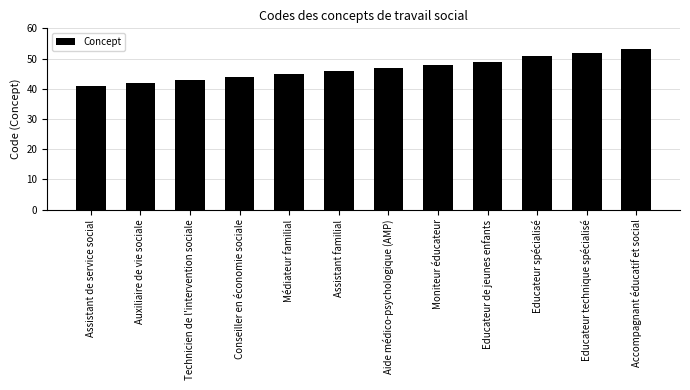

How many values are below 47?

6